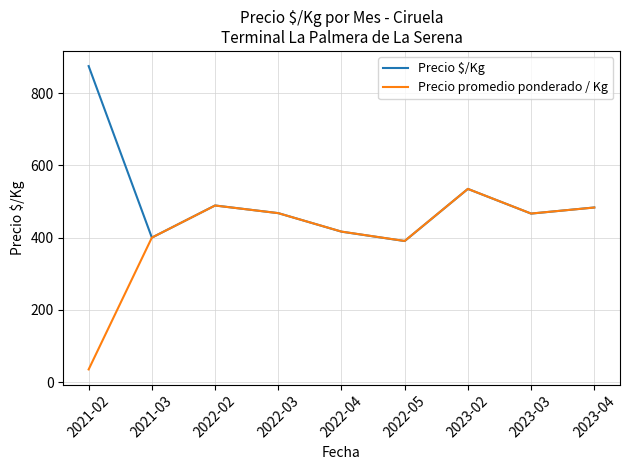

The Precio $/Kg series shows 416.5 at 2022-04. True or false?

True